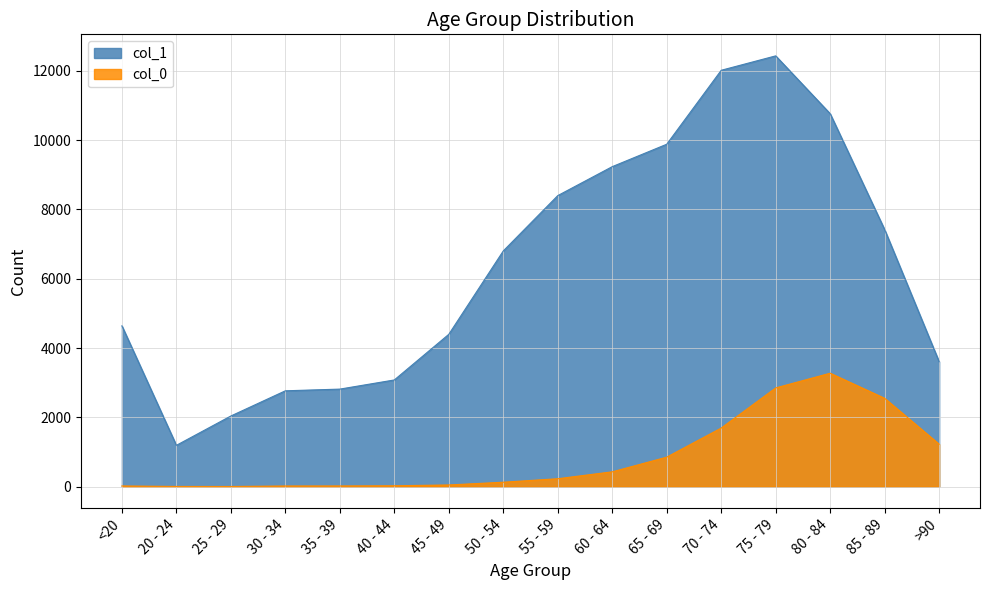

What is the sum of the col_0 values at 70 - 74 and 40 - 44?

1714